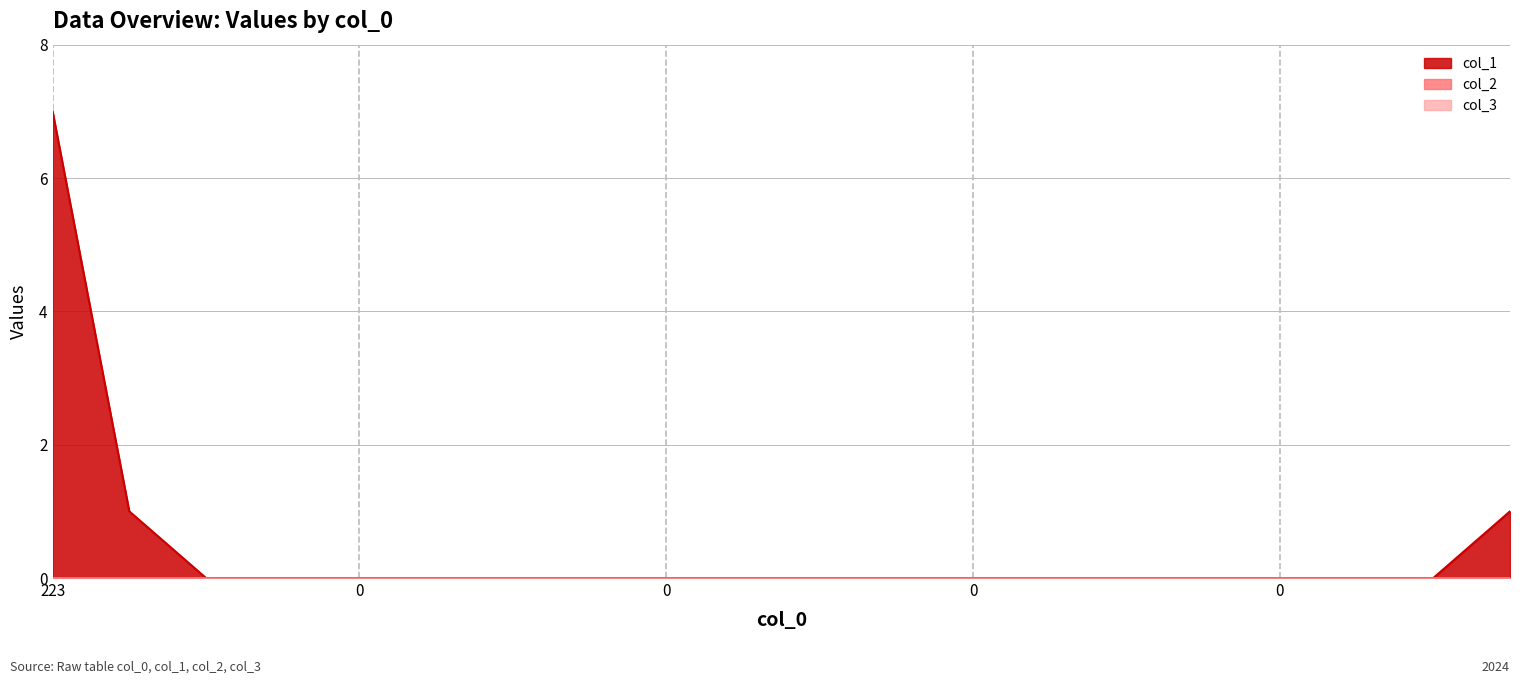

True or false: col_3 has more than 1 points higher than both neighbors.

False